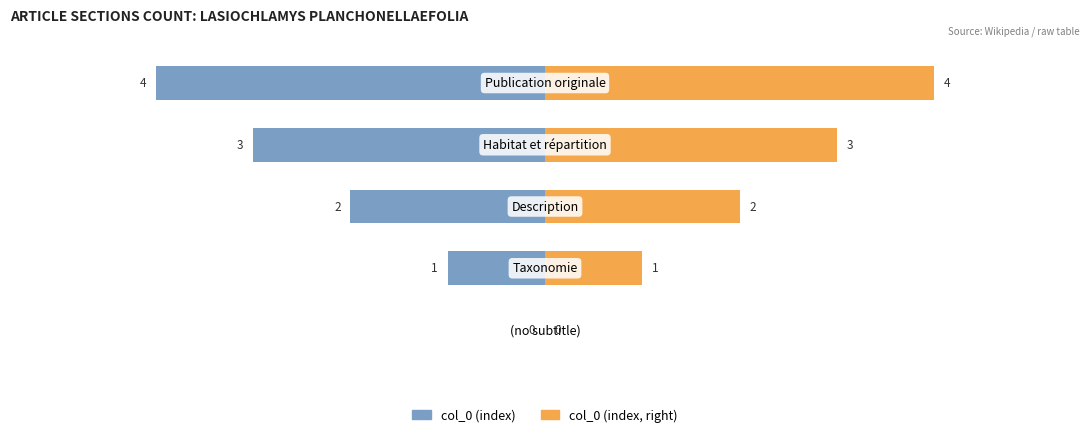

Which series has the widest spread of values?

col_0 (index)